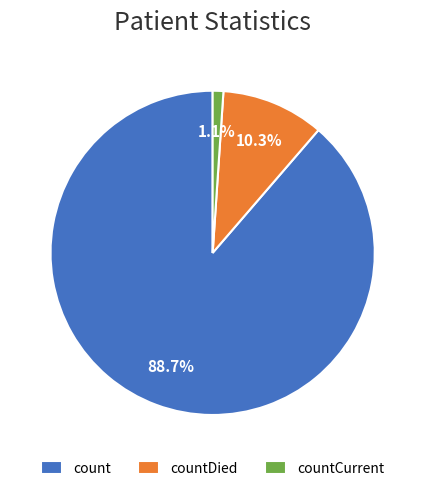

To the nearest percent, what percentage of the pie is count?

89%